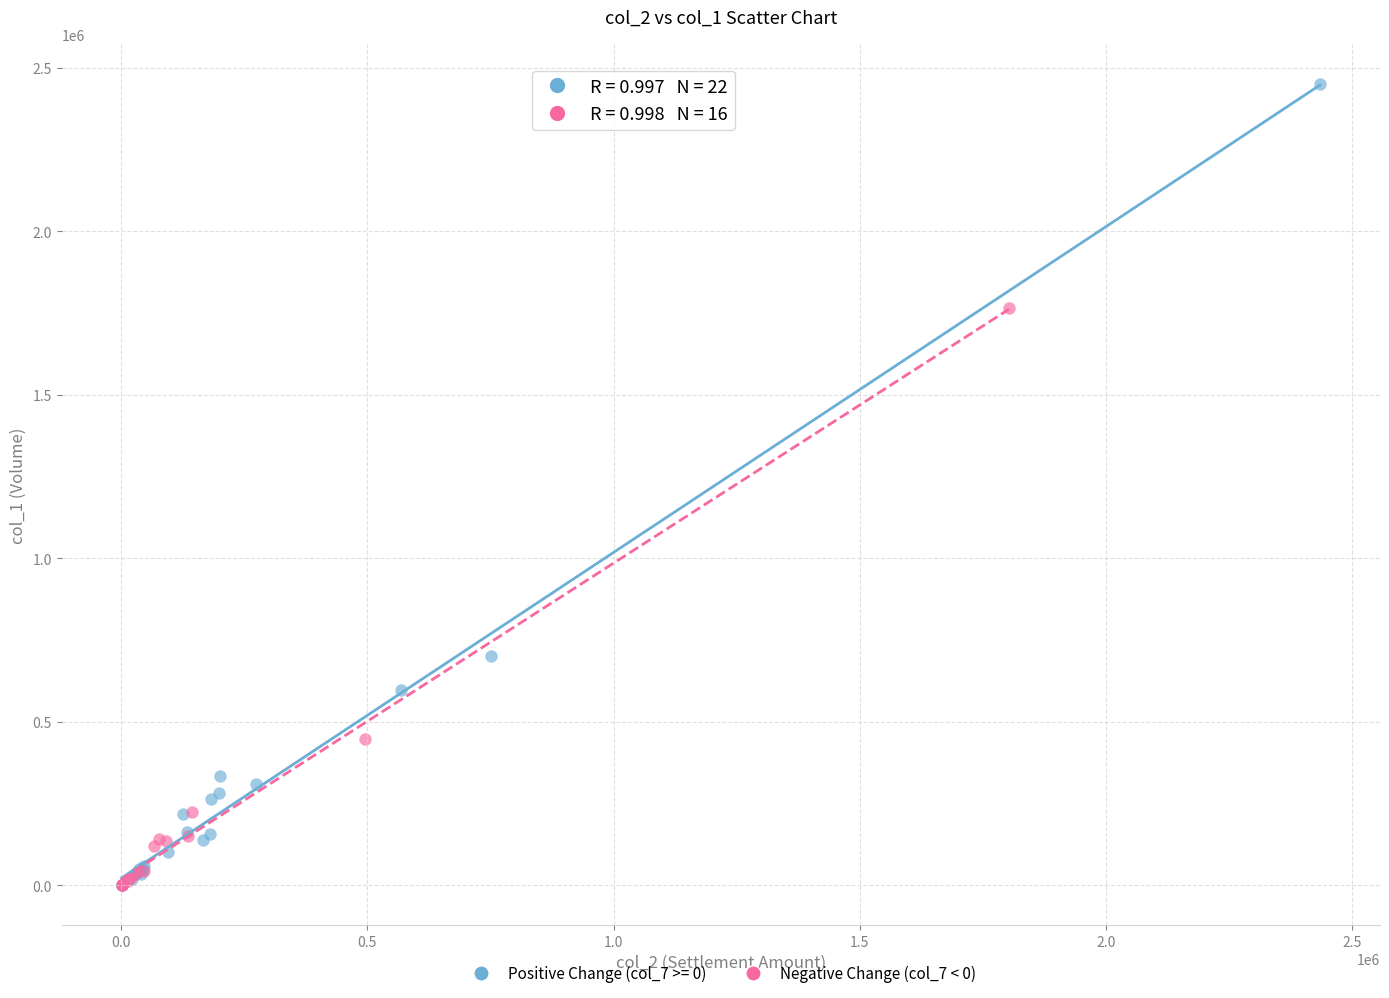

Which series has the largest Y range (max minus min)?

Positive Change (col_7 >= 0)